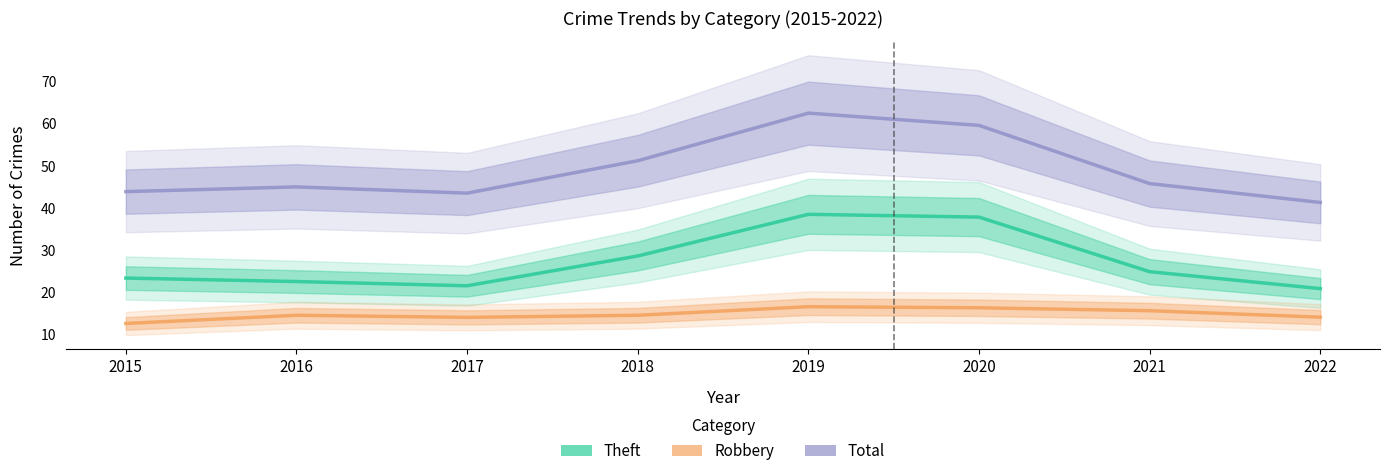

Reading right to left, transcribe all the data shown in this chart.

Theft: 20.8	24.9	37.8	38.5	28.6	21.5	22.5	23.3
Robbery: 14.0	15.6	16.3	16.5	14.5	14.0	14.5	12.5
Total: 41.3	45.8	59.6	62.6	51.2	43.5	45.0	43.9